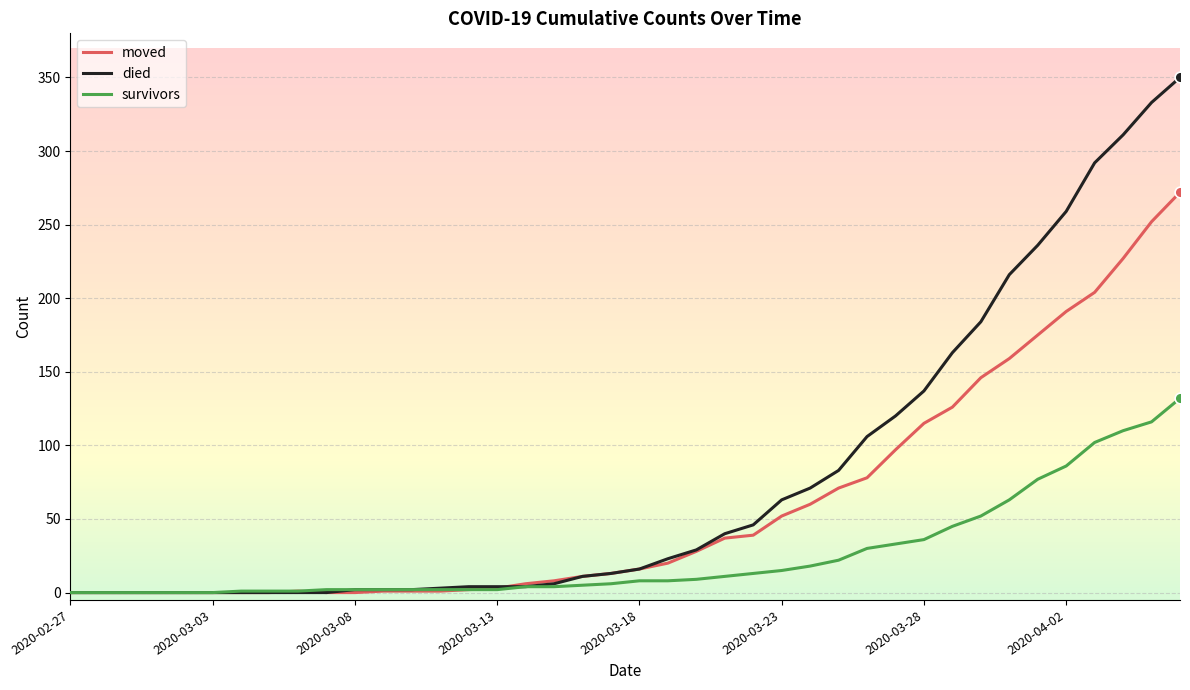

What are all the series names shown in the legend?

moved, died, survivors